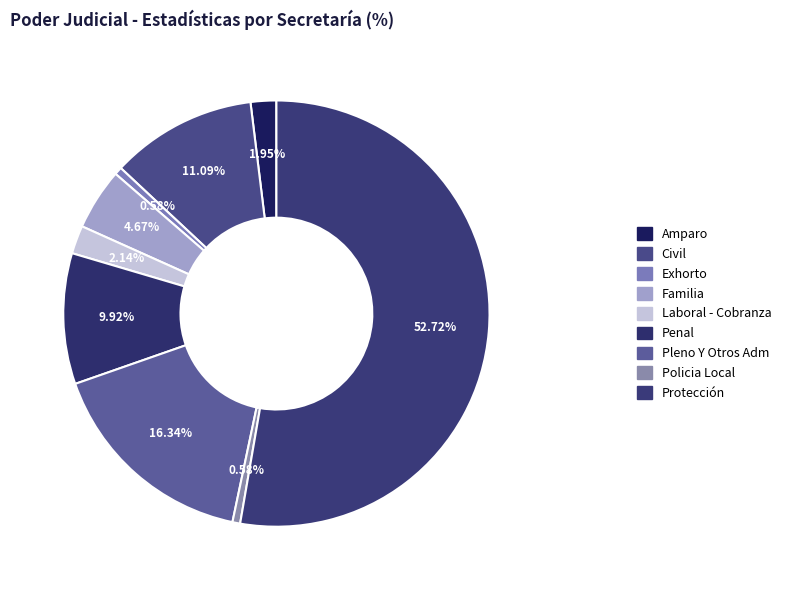

Which category has the biggest portion of the pie?

Protección